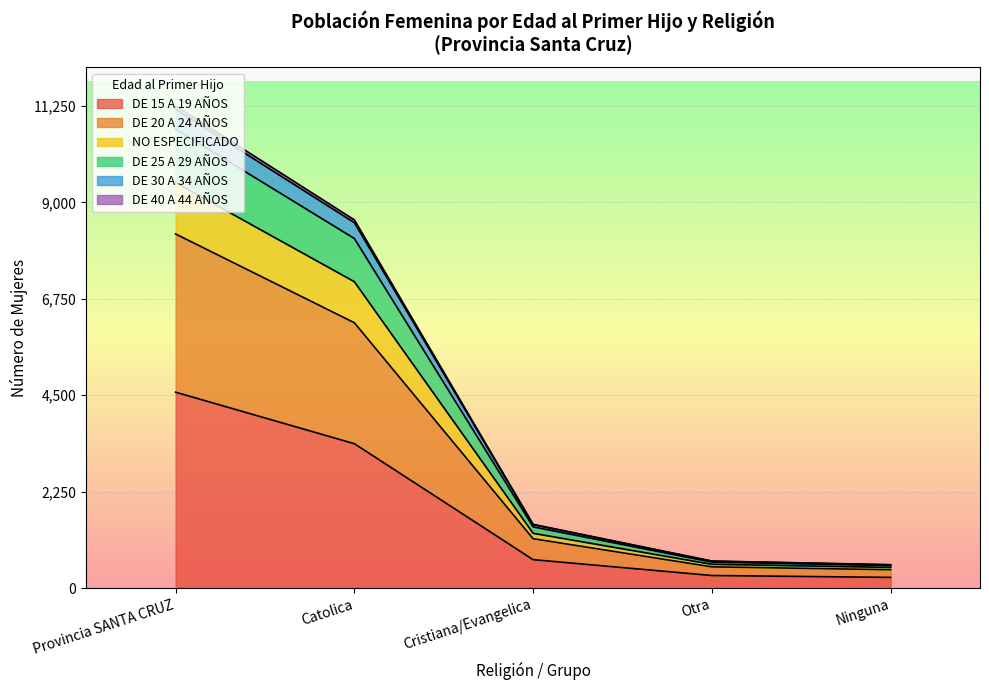

True or false: NO ESPECIFICADO has more than 0 interior local peaks.

False